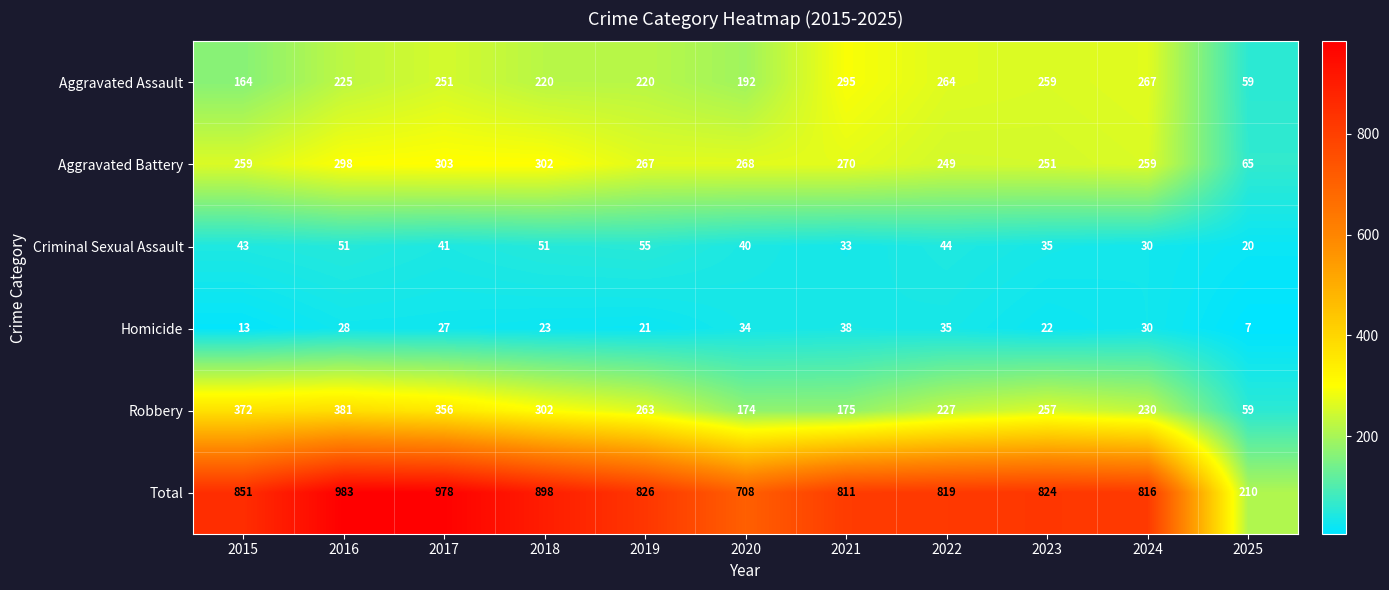

List the series in order of their peak value, highest first.

Total, Robbery, Aggravated Battery, Aggravated Assault, Criminal Sexual Assault, Homicide